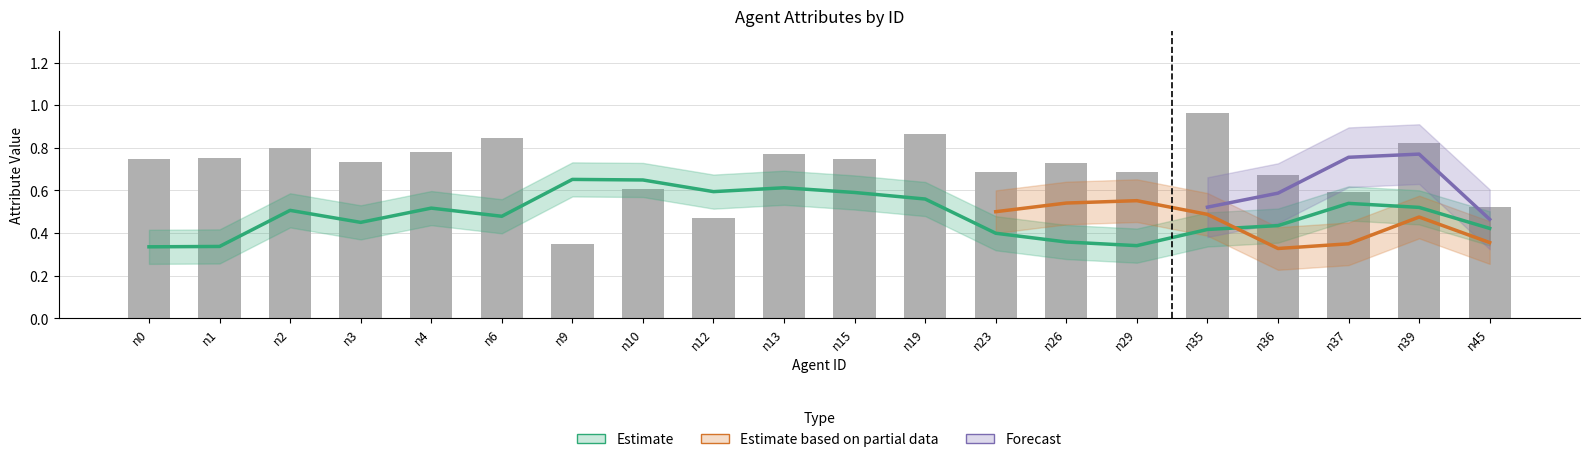

What is the sum of the sociable values at n15 and n45?

1.4